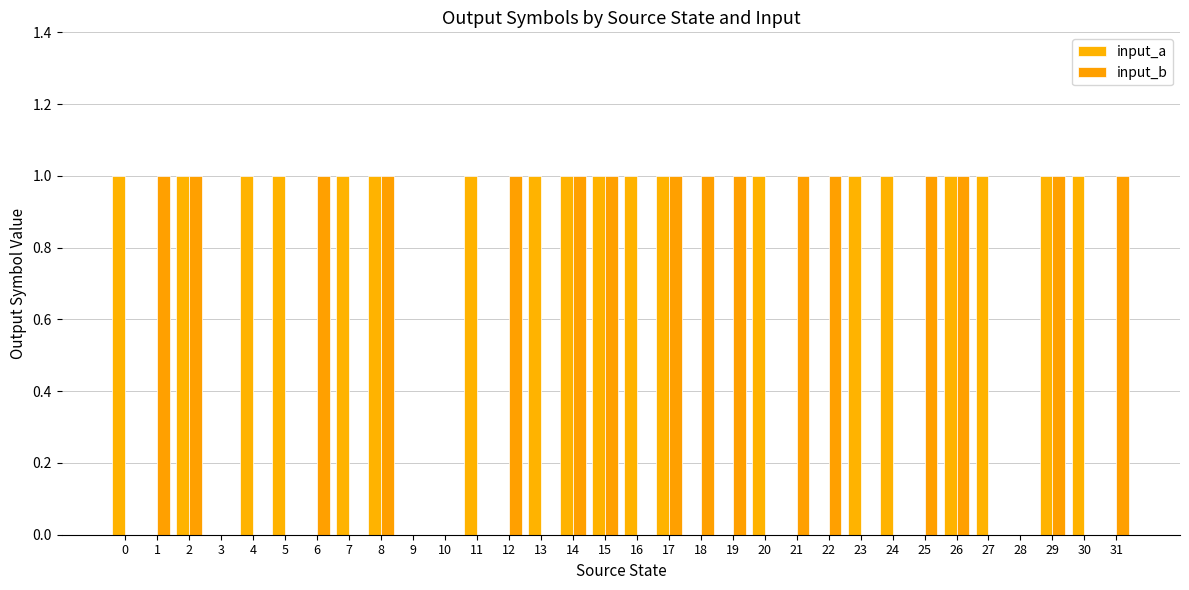

How many input_a values are between 0 and 1?

32